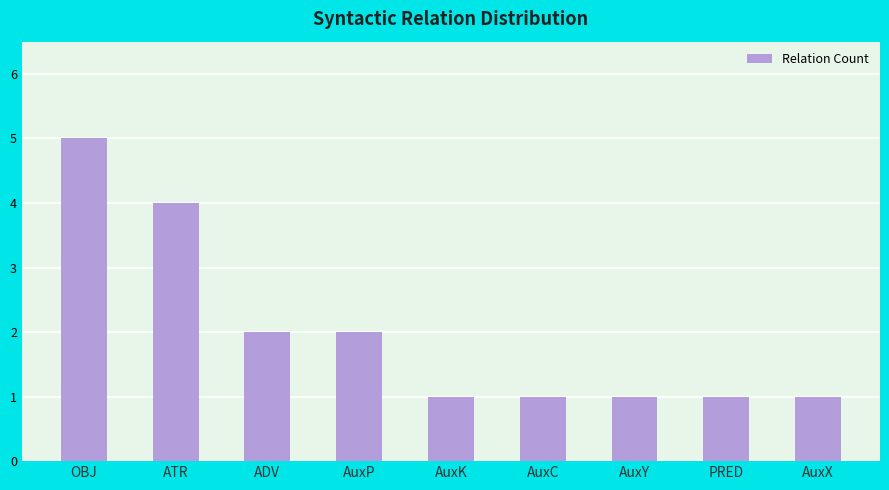

Does the chart contain stacked bars?

No